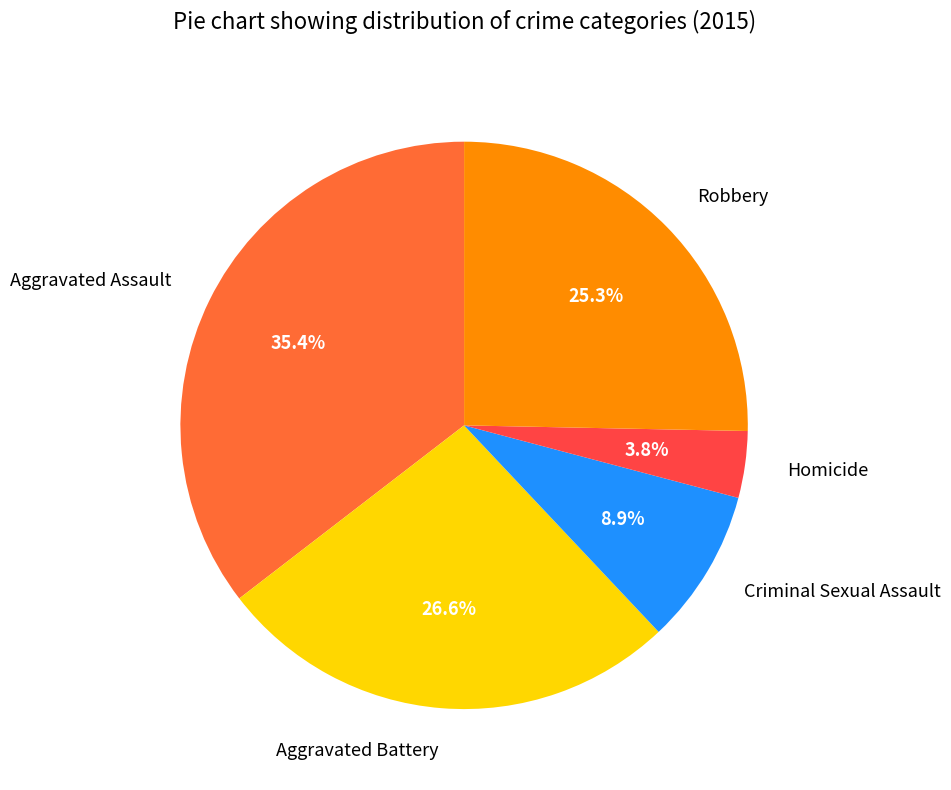

To the nearest percent, what is the average slice percentage?

20%